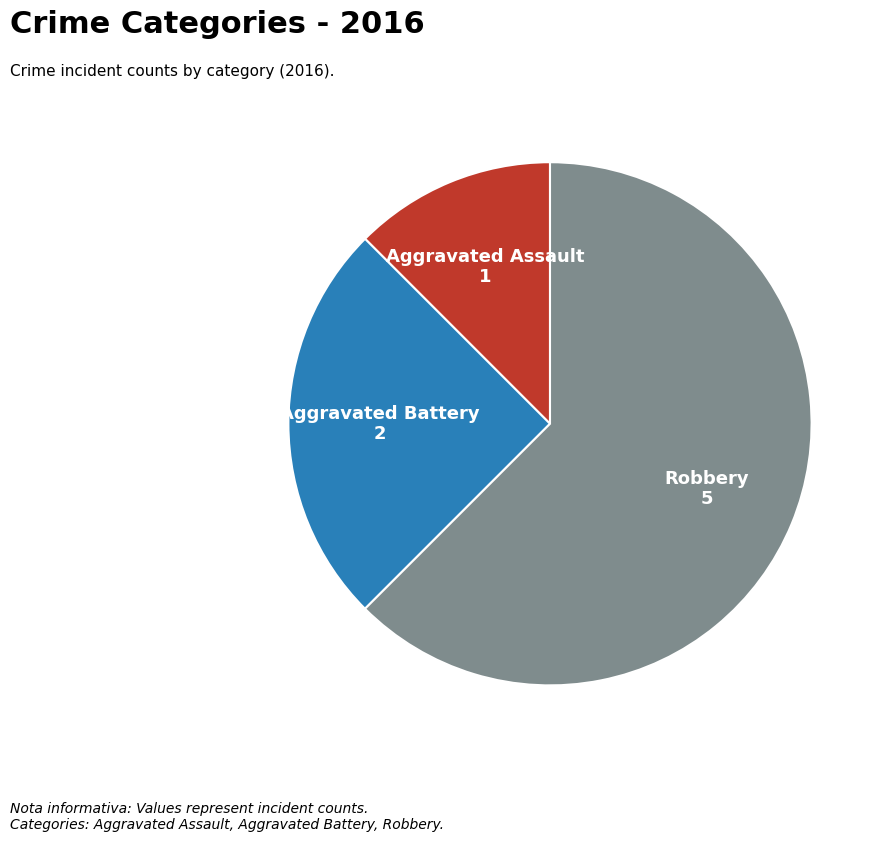

Is there a majority slice in this chart?

Yes